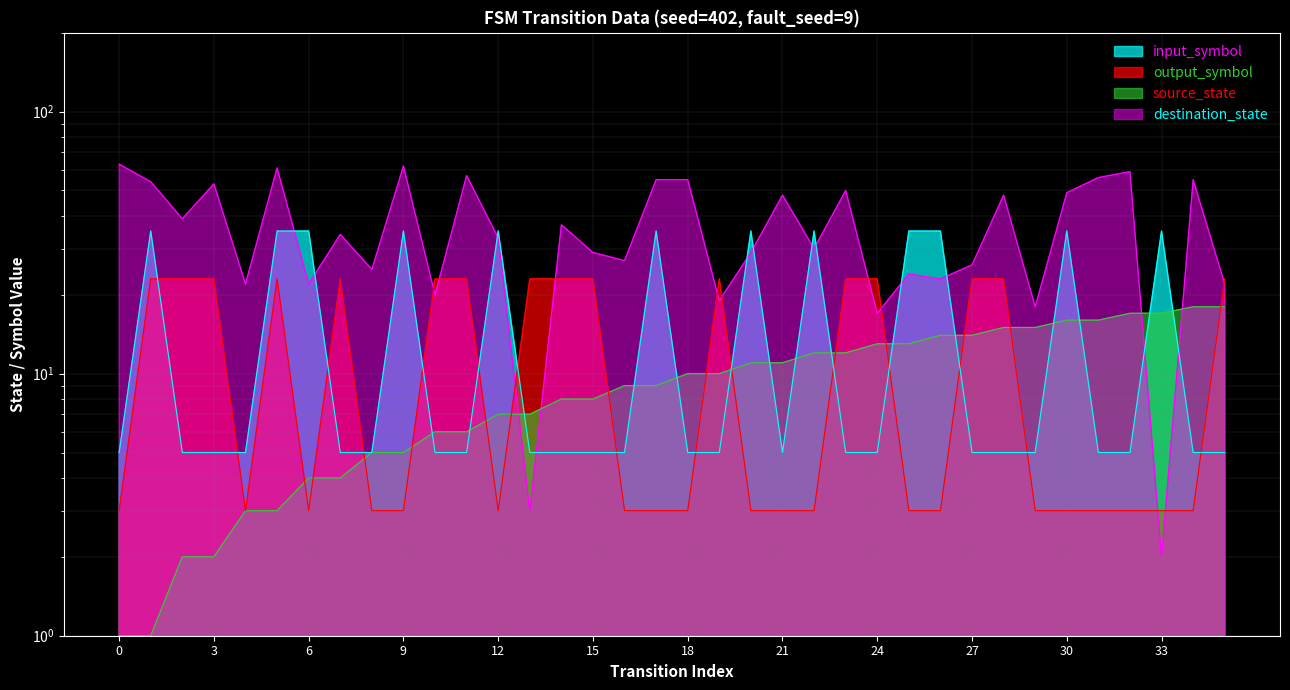

What is the sum of all output_symbol values?

428